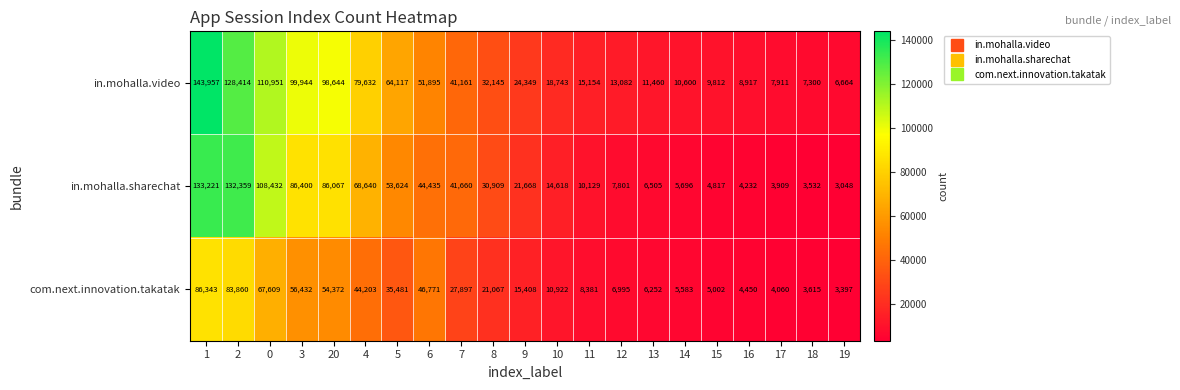

What is the average value of the com.next.innovation.takatak series?

28481